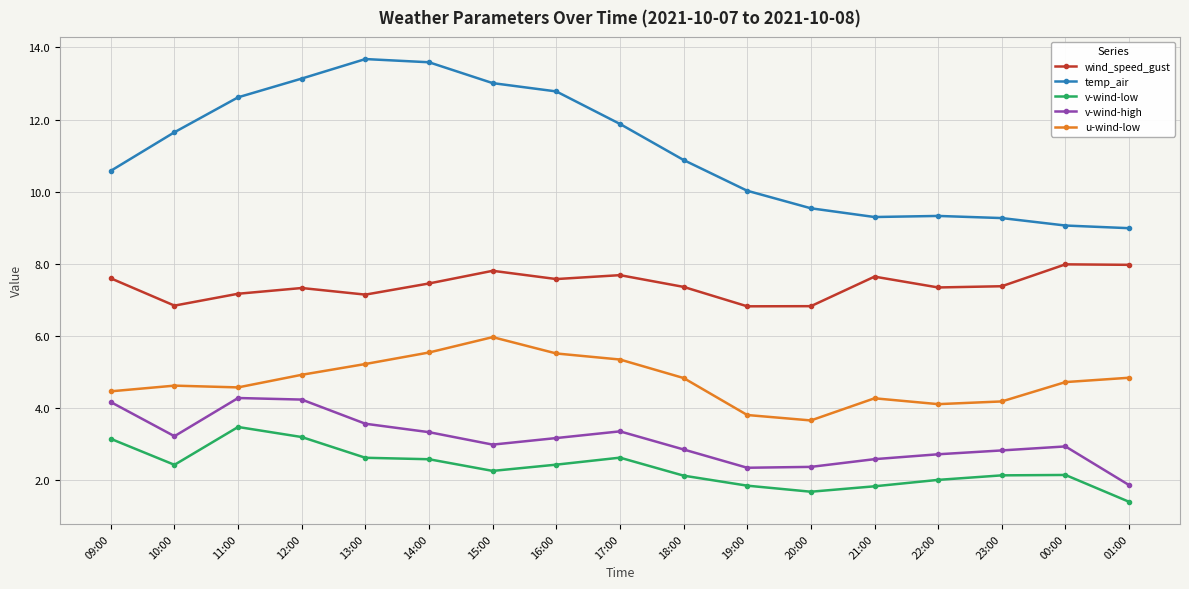

What is the difference between the v-wind-high values at 01:00 and 00:00?

1.1